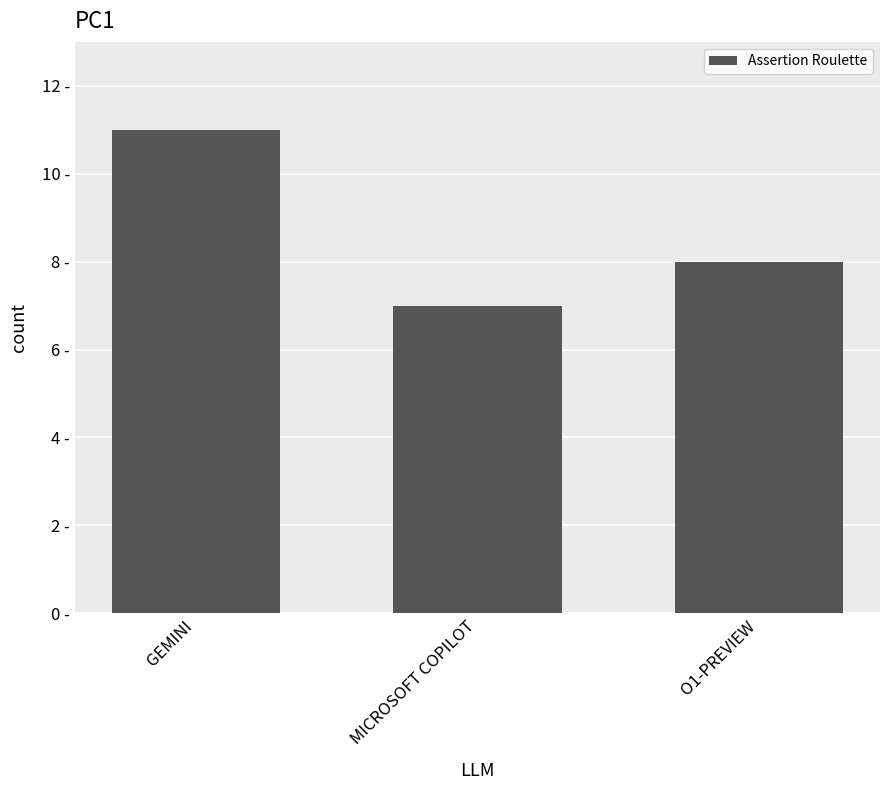

Rank the categories by value from highest to lowest.

GEMINI, O1-PREVIEW, MICROSOFT COPILOT